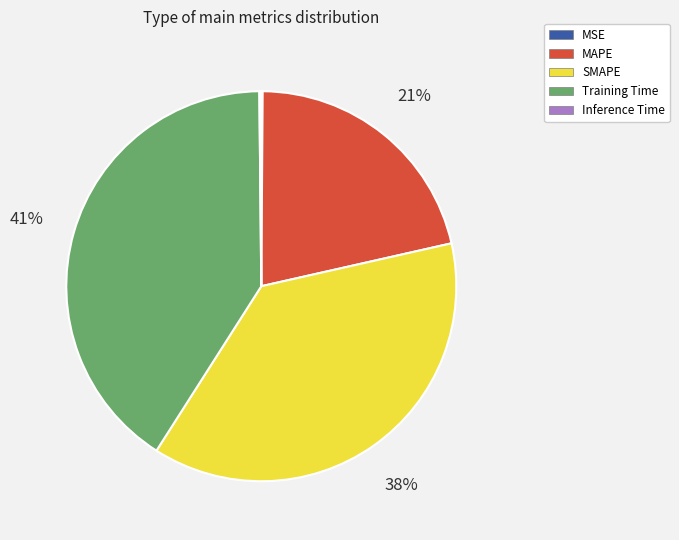

Is it true that MAPE is 14% of the pie?

False